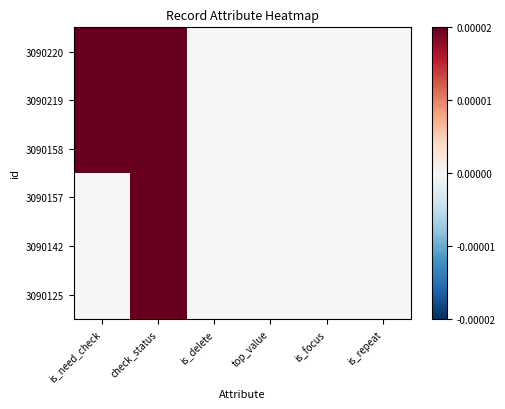

How many categories are shown in the chart?

6